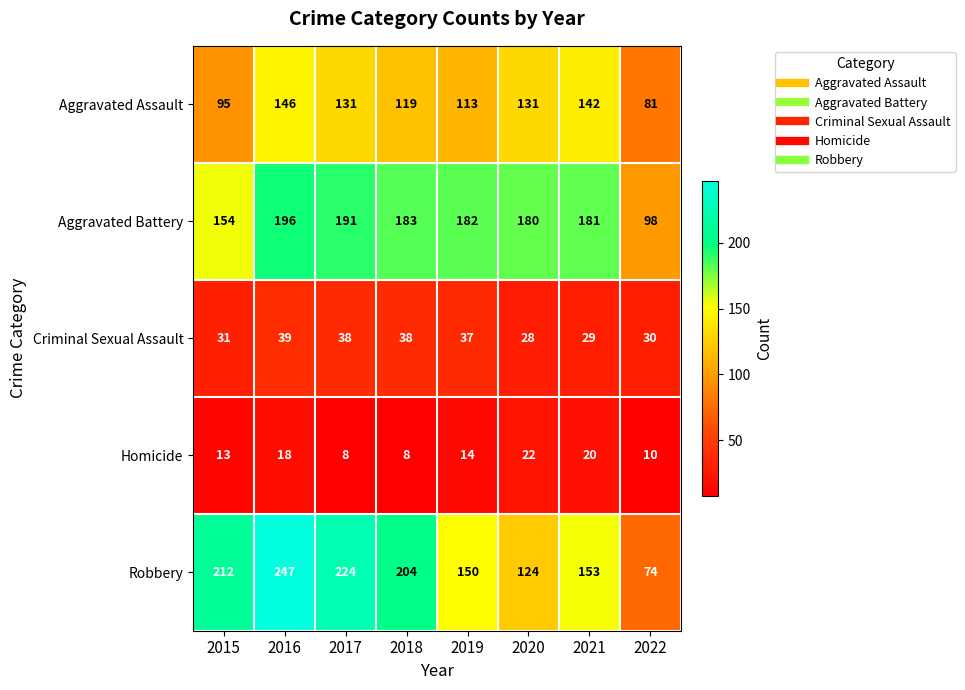

Which series changed the most between 2020 and 2021?

Robbery